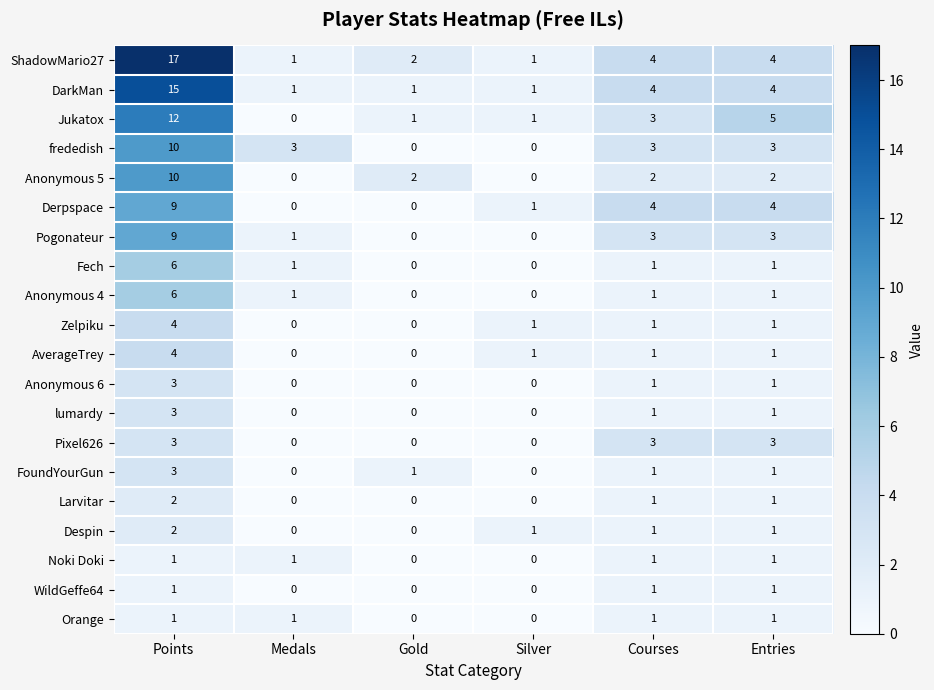

What is the difference between the maximum and minimum values in the AverageTrey series?

4